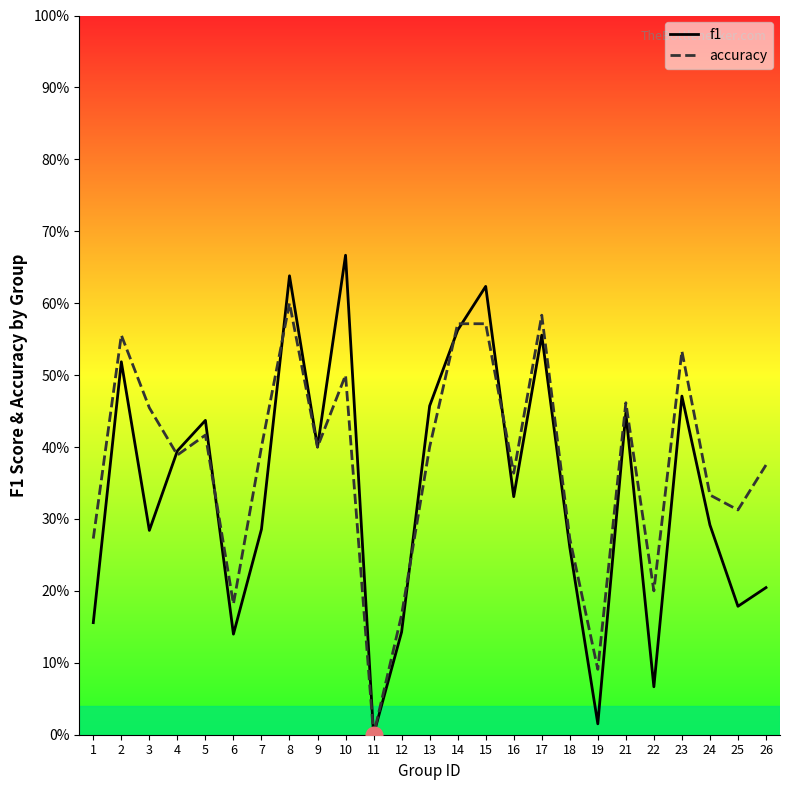

Reading left to right, list all the values displayed in this chart.

f1: 1=0.2	2=0.5	3=0.3	4=0.4	5=0.4	6=0.1	7=0.3	8=0.6	9=0.4	10=0.7	11=0.0	12=0.1	13=0.5	14=0.6	15=0.6	16=0.3	17=0.6	18=0.3	19=0.0	21=0.4	22=0.1	23=0.5	24=0.3	25=0.2	26=0.2
accuracy: 1=0.3	2=0.6	3=0.5	4=0.4	5=0.4	6=0.2	7=0.4	8=0.6	9=0.4	10=0.5	11=0.0	12=0.2	13=0.4	14=0.6	15=0.6	16=0.4	17=0.6	18=0.3	19=0.1	21=0.5	22=0.2	23=0.5	24=0.3	25=0.3	26=0.4